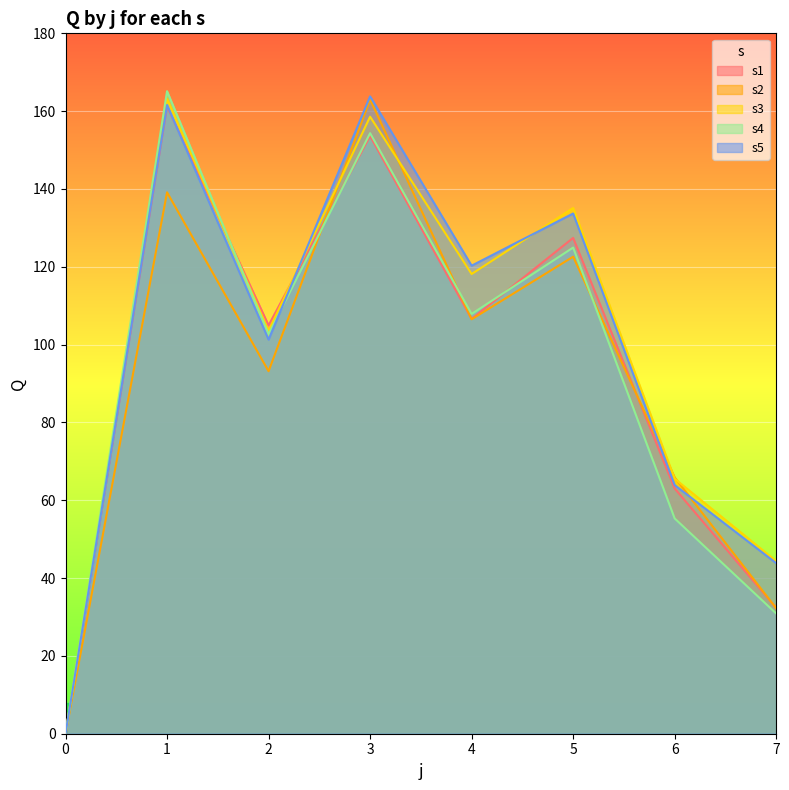

How many positive values does the s1 series have?

7